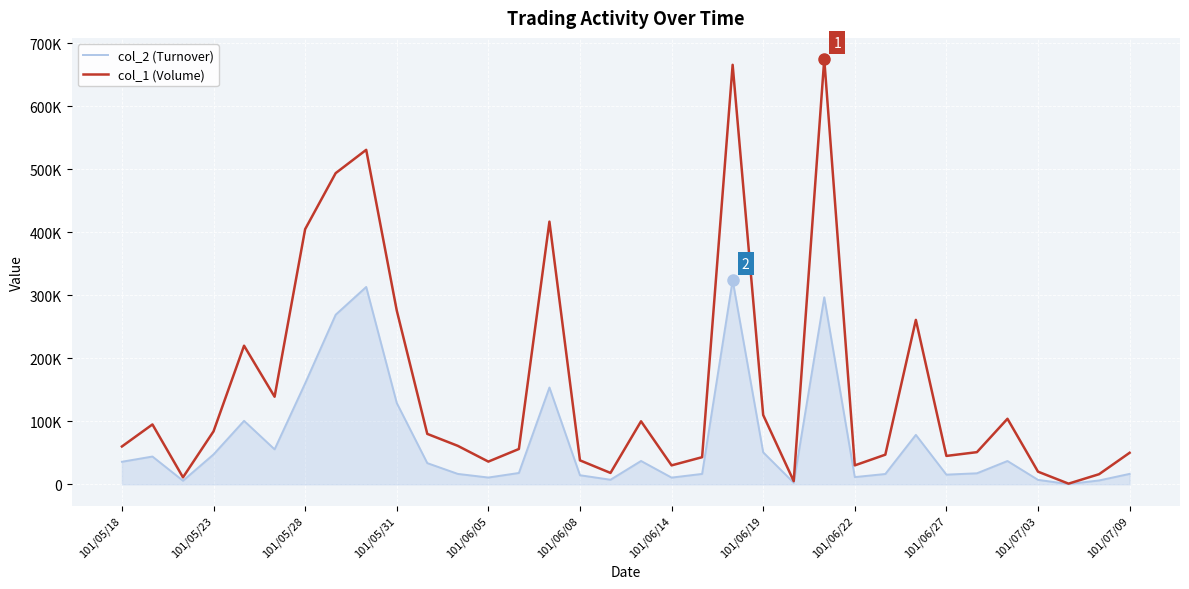

Does the chart have visible grid lines?

Yes